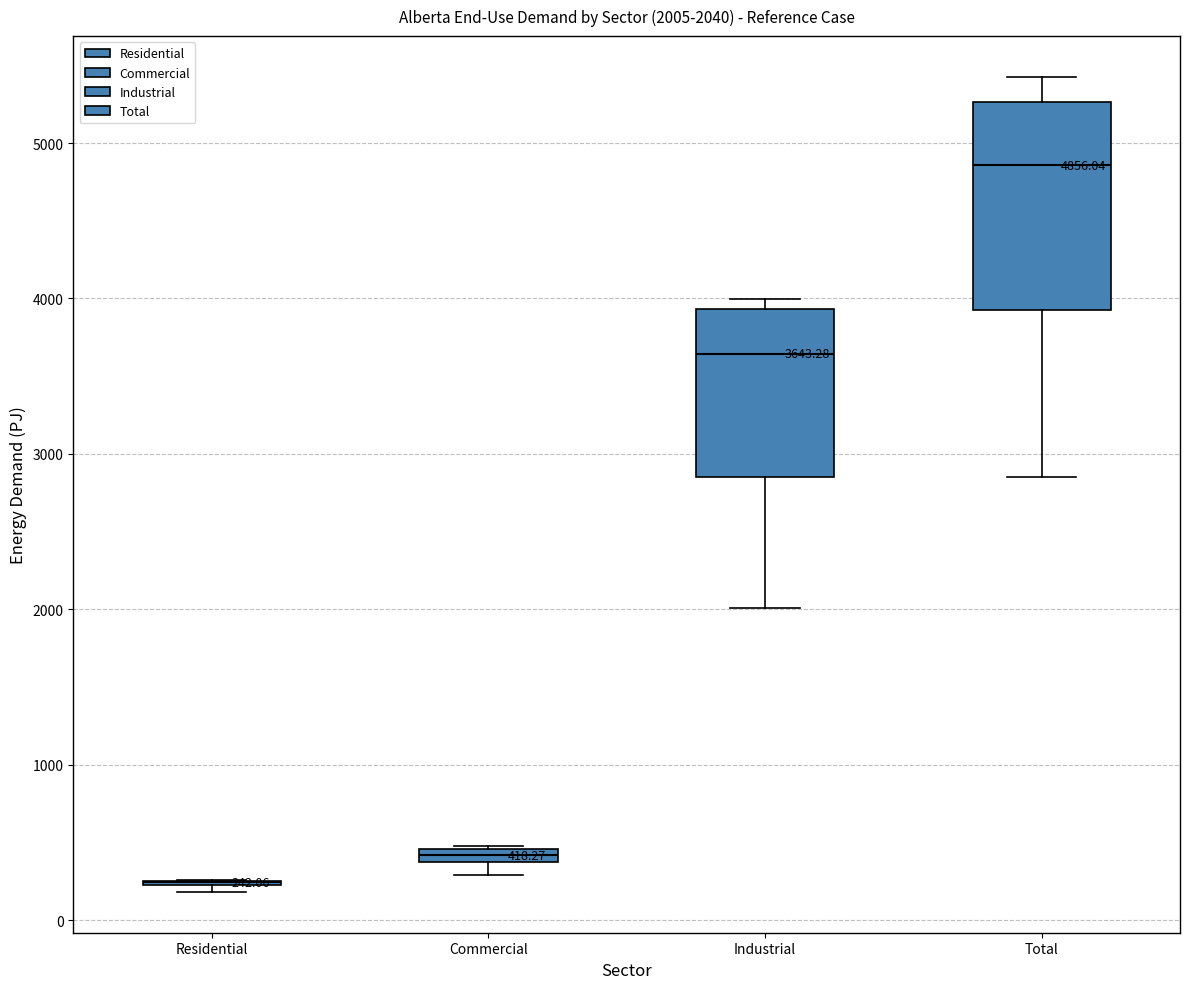

Which box is the tallest, from its lower edge to its upper edge?

Total